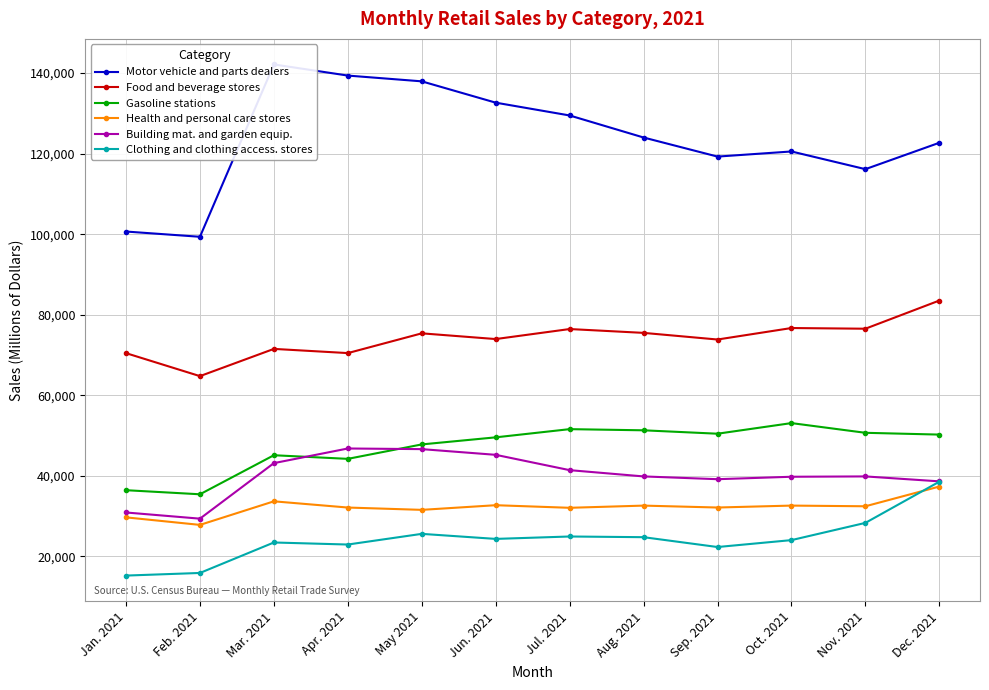

Which category has the highest value in the Health and personal care stores series?

Dec. 2021